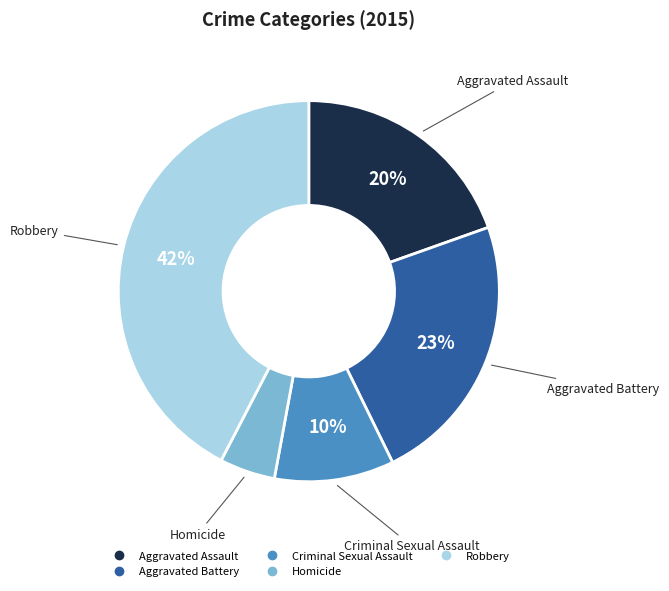

Is there any slice that represents more than half of the pie?

No